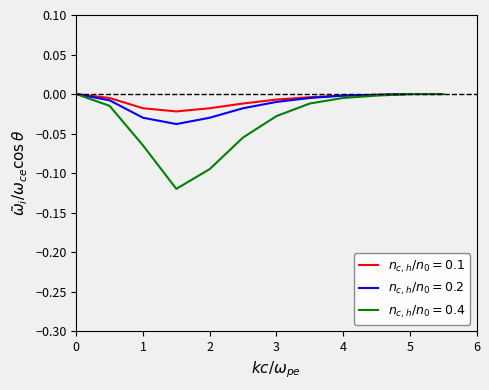

Does the chart display data point markers on the line(s)?

No